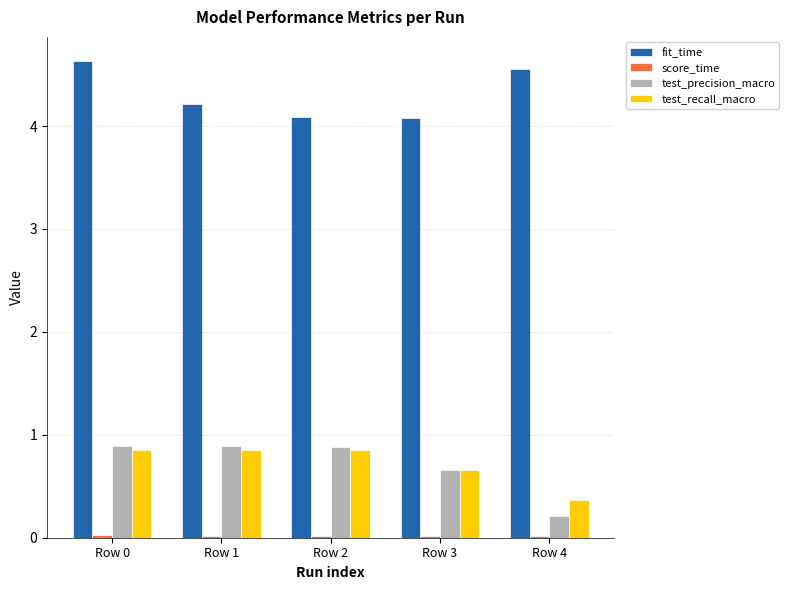

At which label does test_recall_macro reach its minimum?

Row 4